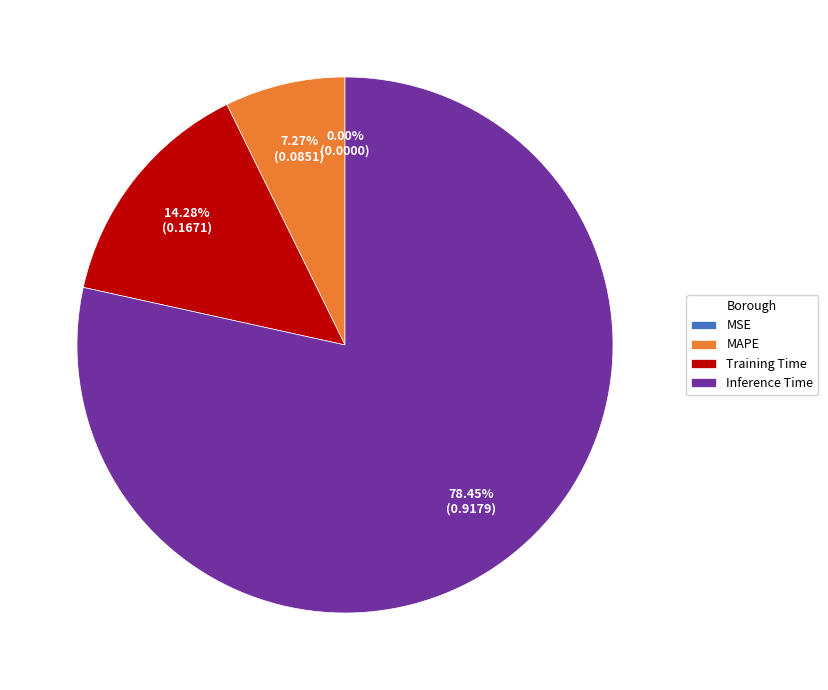

To the nearest percent, what is the difference between the largest and smallest slice percentages?

78%